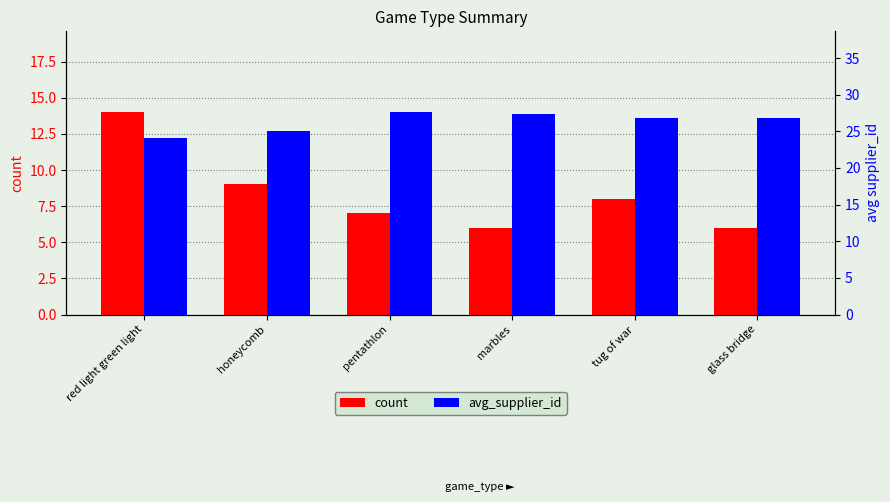

Reading left to right, what are all the values shown in this chart?

count: red light green light=14.0	honeycomb=9.0	pentathlon=7.0	marbles=6.0	tug of war=8.0	glass bridge=6.0
avg_supplier_id: red light green light=24.1	honeycomb=25.0	pentathlon=27.6	marbles=27.3	tug of war=26.8	glass bridge=26.8